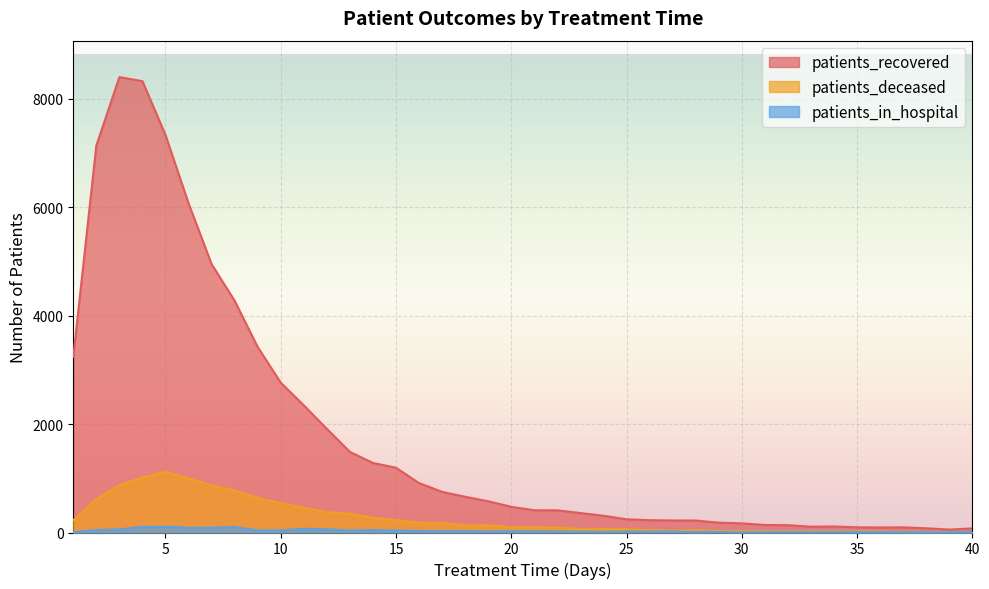

True or false: patients_in_hospital and patients_deceased cross at least once.

False